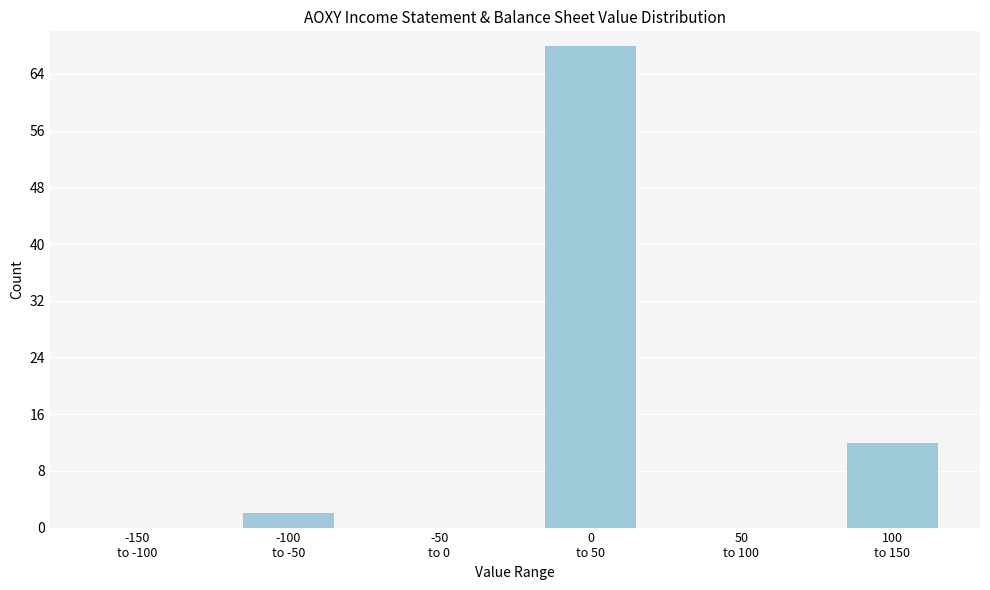

What is the sum of all values?

82